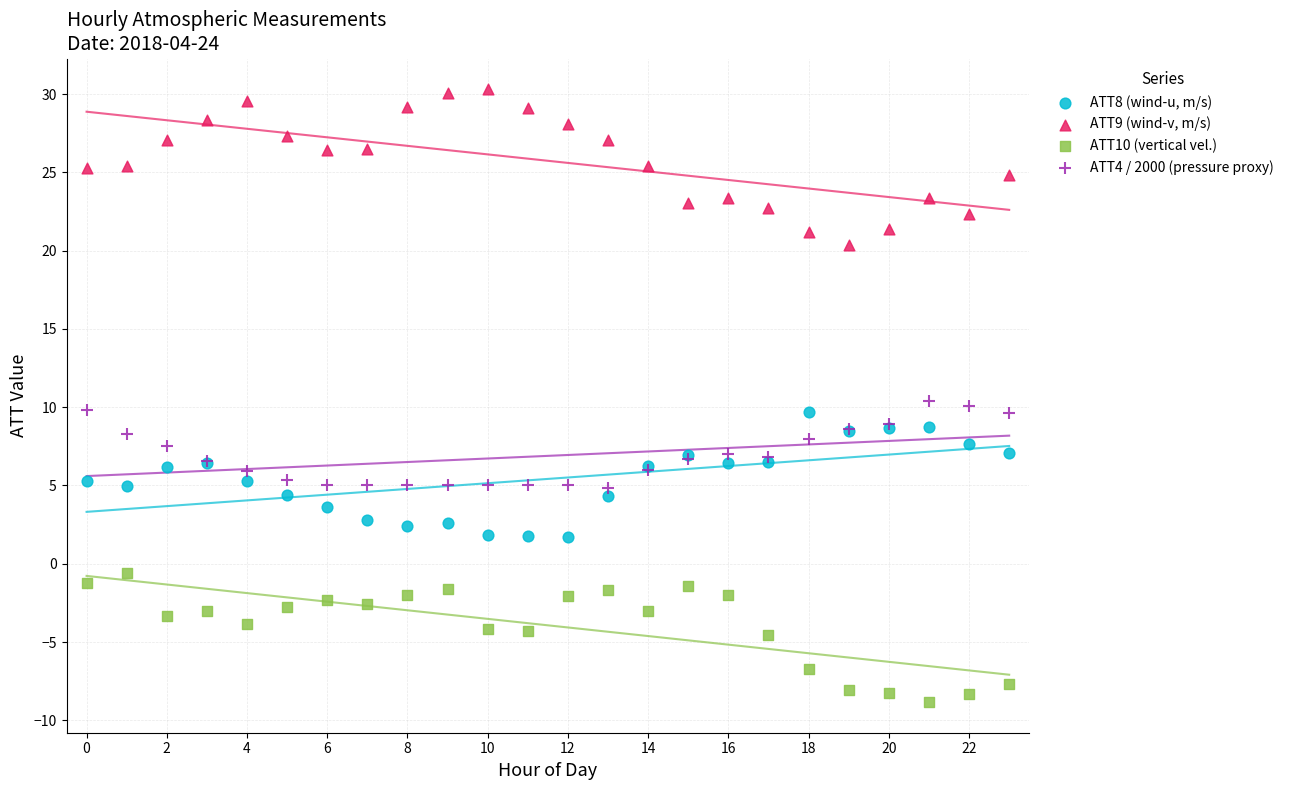

Which series contains the lowest Y value?

ATT10 (vertical vel.)